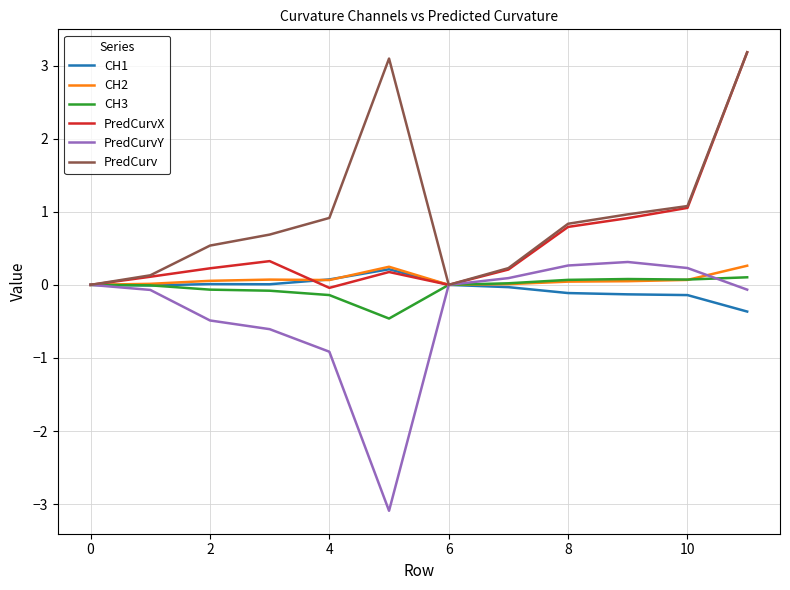

What is the greatest value displayed?

3.2